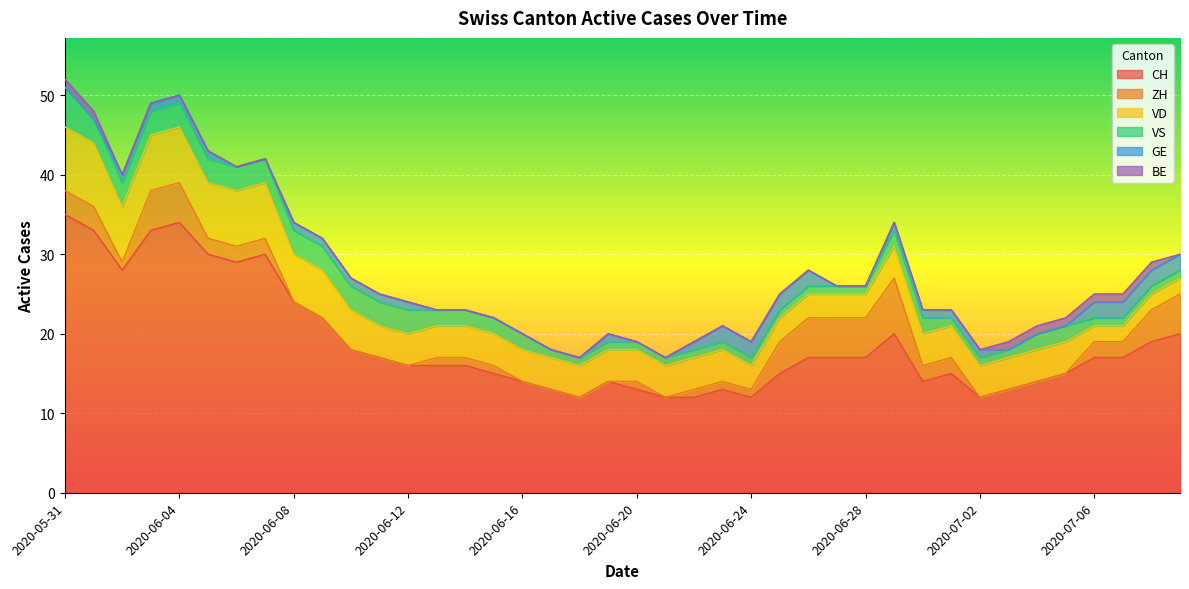

Which series has the largest range (max minus min)?

CH